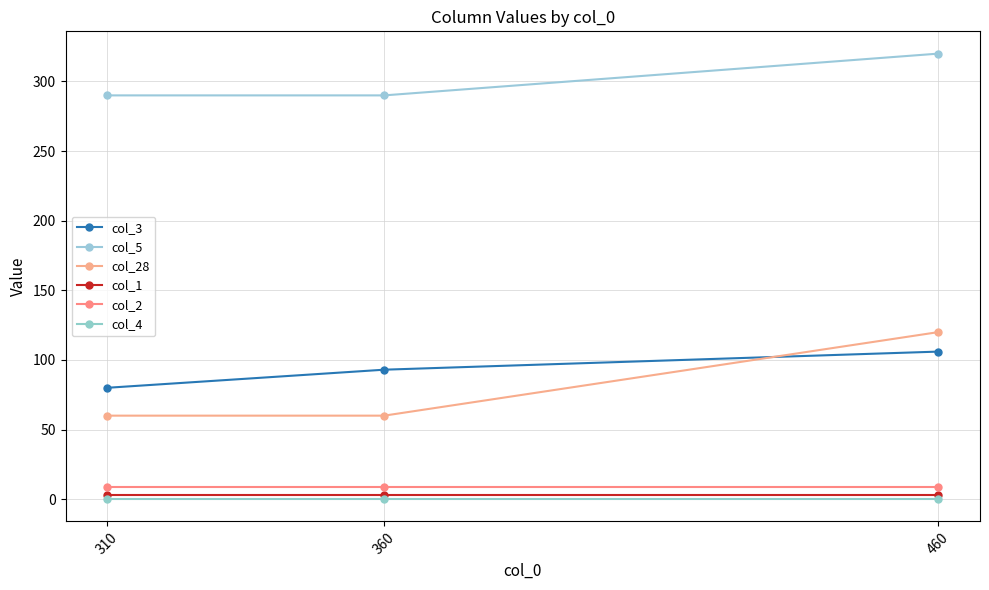

What are all the series names shown in the legend?

col_3, col_5, col_28, col_1, col_2, col_4